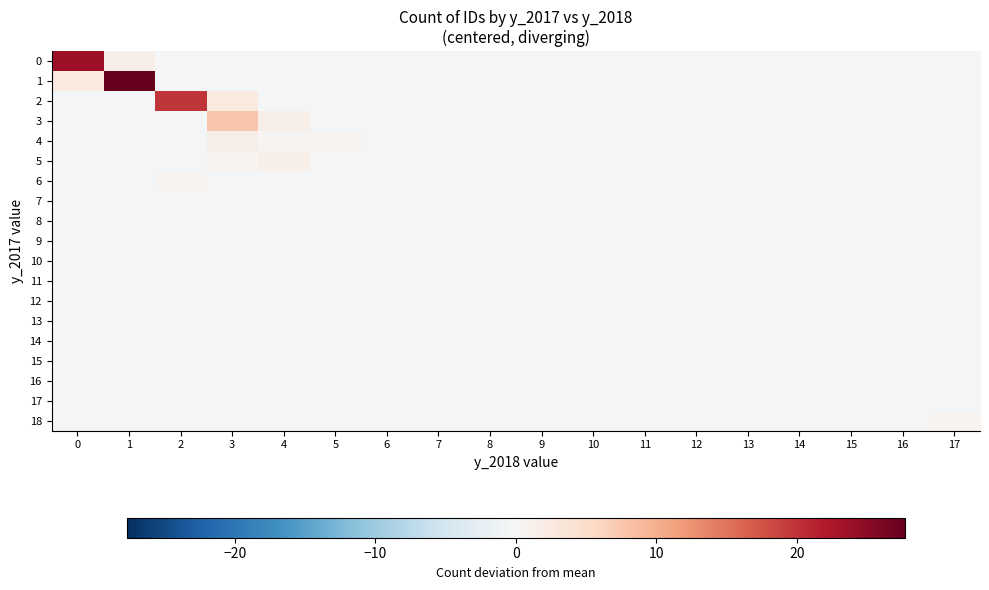

Reading left to right, transcribe all the data shown in this chart.

0: 0=23.7	1=1.7	2=-0.3	3=-0.3	4=-0.3	5=-0.3	6=-0.3	7=-0.3	8=-0.3	9=-0.3	10=-0.3	11=-0.3	12=-0.3	13=-0.3	14=-0.3	15=-0.3	16=-0.3	17=-0.3
1: 0=2.7	1=27.7	2=-0.3	3=-0.3	4=-0.3	5=-0.3	6=-0.3	7=-0.3	8=-0.3	9=-0.3	10=-0.3	11=-0.3	12=-0.3	13=-0.3	14=-0.3	15=-0.3	16=-0.3	17=-0.3
2: 0=-0.3	1=-0.3	2=19.7	3=2.7	4=-0.3	5=-0.3	6=-0.3	7=-0.3	8=-0.3	9=-0.3	10=-0.3	11=-0.3	12=-0.3	13=-0.3	14=-0.3	15=-0.3	16=-0.3	17=-0.3
3: 0=-0.3	1=-0.3	2=-0.3	3=7.7	4=1.7	5=-0.3	6=-0.3	7=-0.3	8=-0.3	9=-0.3	10=-0.3	11=-0.3	12=-0.3	13=-0.3	14=-0.3	15=-0.3	16=-0.3	17=-0.3
4: 0=-0.3	1=-0.3	2=-0.3	3=1.7	4=0.7	5=0.7	6=-0.3	7=-0.3	8=-0.3	9=-0.3	10=-0.3	11=-0.3	12=-0.3	13=-0.3	14=-0.3	15=-0.3	16=-0.3	17=-0.3
5: 0=-0.3	1=-0.3	2=-0.3	3=0.7	4=1.7	5=-0.3	6=-0.3	7=-0.3	8=-0.3	9=-0.3	10=-0.3	11=-0.3	12=-0.3	13=-0.3	14=-0.3	15=-0.3	16=-0.3	17=-0.3
6: 0=-0.3	1=-0.3	2=0.7	3=-0.3	4=-0.3	5=-0.3	6=-0.3	7=-0.3	8=-0.3	9=-0.3	10=-0.3	11=-0.3	12=-0.3	13=-0.3	14=-0.3	15=-0.3	16=-0.3	17=-0.3
7: 0=-0.3	1=-0.3	2=-0.3	3=-0.3	4=-0.3	5=-0.3	6=-0.3	7=-0.3	8=-0.3	9=-0.3	10=-0.3	11=-0.3	12=-0.3	13=-0.3	14=-0.3	15=-0.3	16=-0.3	17=-0.3
8: 0=-0.3	1=-0.3	2=-0.3	3=-0.3	4=-0.3	5=-0.3	6=-0.3	7=-0.3	8=-0.3	9=-0.3	10=-0.3	11=-0.3	12=-0.3	13=-0.3	14=-0.3	15=-0.3	16=-0.3	17=-0.3
9: 0=-0.3	1=-0.3	2=-0.3	3=-0.3	4=-0.3	5=-0.3	6=-0.3	7=-0.3	8=-0.3	9=-0.3	10=-0.3	11=-0.3	12=-0.3	13=-0.3	14=-0.3	15=-0.3	16=-0.3	17=-0.3
10: 0=-0.3	1=-0.3	2=-0.3	3=-0.3	4=-0.3	5=-0.3	6=-0.3	7=-0.3	8=-0.3	9=-0.3	10=-0.3	11=-0.3	12=-0.3	13=-0.3	14=-0.3	15=-0.3	16=-0.3	17=-0.3
11: 0=-0.3	1=-0.3	2=-0.3	3=-0.3	4=-0.3	5=-0.3	6=-0.3	7=-0.3	8=-0.3	9=-0.3	10=-0.3	11=-0.3	12=-0.3	13=-0.3	14=-0.3	15=-0.3	16=-0.3	17=-0.3
12: 0=-0.3	1=-0.3	2=-0.3	3=-0.3	4=-0.3	5=-0.3	6=-0.3	7=-0.3	8=-0.3	9=-0.3	10=-0.3	11=-0.3	12=-0.3	13=-0.3	14=-0.3	15=-0.3	16=-0.3	17=-0.3
13: 0=-0.3	1=-0.3	2=-0.3	3=-0.3	4=-0.3	5=-0.3	6=-0.3	7=-0.3	8=-0.3	9=-0.3	10=-0.3	11=-0.3	12=-0.3	13=-0.3	14=-0.3	15=-0.3	16=-0.3	17=-0.3
14: 0=-0.3	1=-0.3	2=-0.3	3=-0.3	4=-0.3	5=-0.3	6=-0.3	7=-0.3	8=-0.3	9=-0.3	10=-0.3	11=-0.3	12=-0.3	13=-0.3	14=-0.3	15=-0.3	16=-0.3	17=-0.3
15: 0=-0.3	1=-0.3	2=-0.3	3=-0.3	4=-0.3	5=-0.3	6=-0.3	7=-0.3	8=-0.3	9=-0.3	10=-0.3	11=-0.3	12=-0.3	13=-0.3	14=-0.3	15=-0.3	16=-0.3	17=-0.3
16: 0=-0.3	1=-0.3	2=-0.3	3=-0.3	4=-0.3	5=-0.3	6=-0.3	7=-0.3	8=-0.3	9=-0.3	10=-0.3	11=-0.3	12=-0.3	13=-0.3	14=-0.3	15=-0.3	16=-0.3	17=-0.3
17: 0=-0.3	1=-0.3	2=-0.3	3=-0.3	4=-0.3	5=-0.3	6=-0.3	7=-0.3	8=-0.3	9=-0.3	10=-0.3	11=-0.3	12=-0.3	13=-0.3	14=-0.3	15=-0.3	16=-0.3	17=-0.3
18: 0=-0.3	1=-0.3	2=-0.3	3=-0.3	4=-0.3	5=-0.3	6=-0.3	7=-0.3	8=-0.3	9=-0.3	10=-0.3	11=-0.3	12=-0.3	13=-0.3	14=-0.3	15=-0.3	16=-0.3	17=0.7